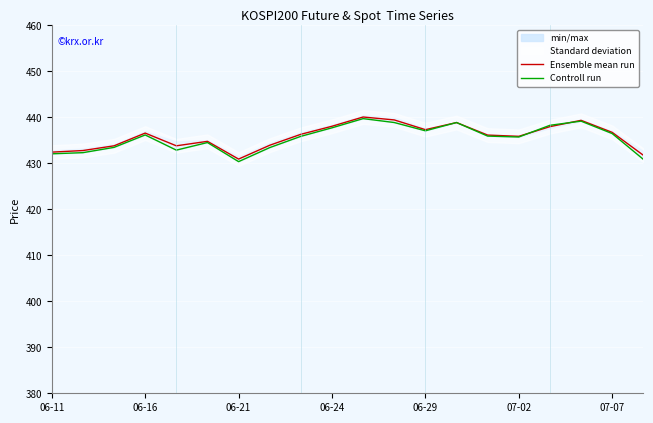

Is it true that Ensemble mean run equals 624.6 at 06-16?

False